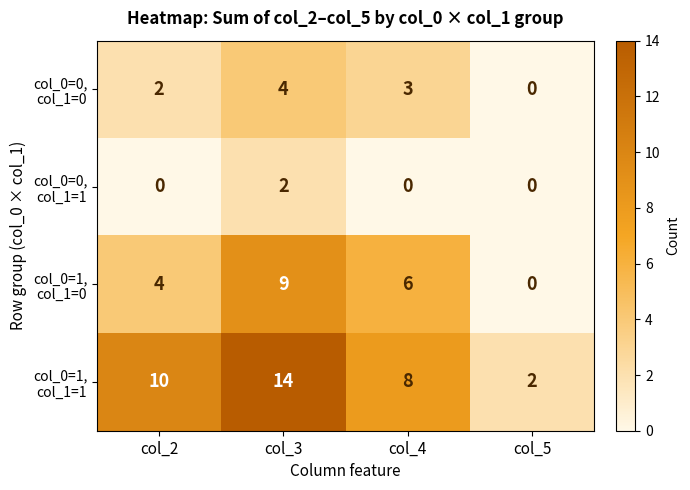

At which category is the sum across all series the highest?

col_3